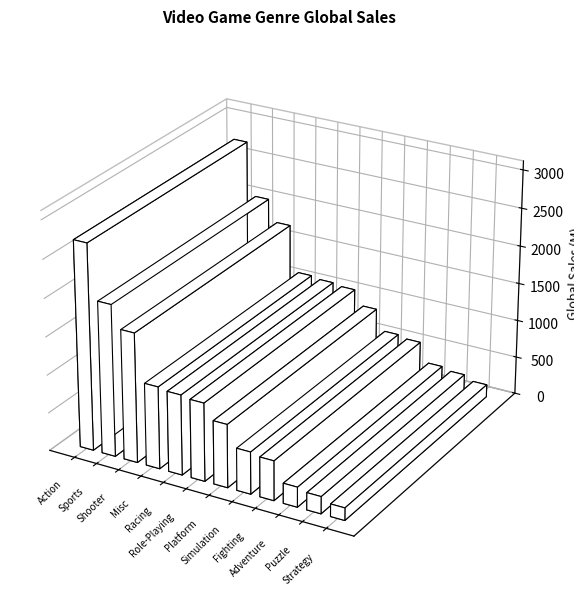

How many bars are there in total?

12